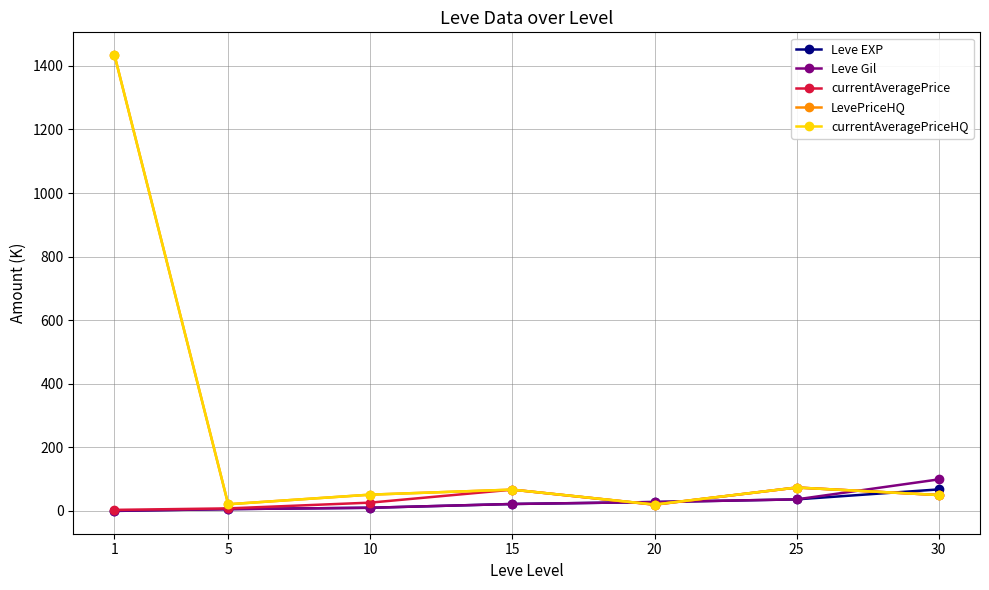

Does the chart have visible grid lines?

Yes